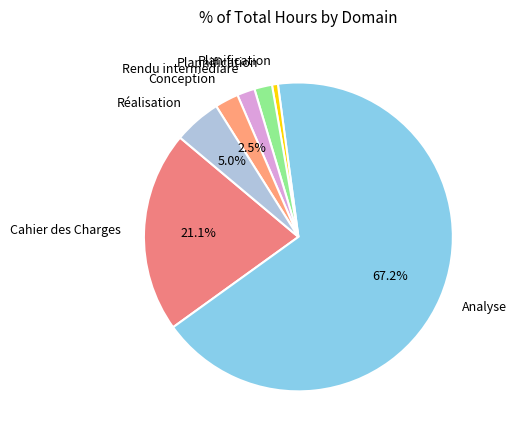

Is the sum of Cahier des Charges and Rendu intermédiare greater than half?

No